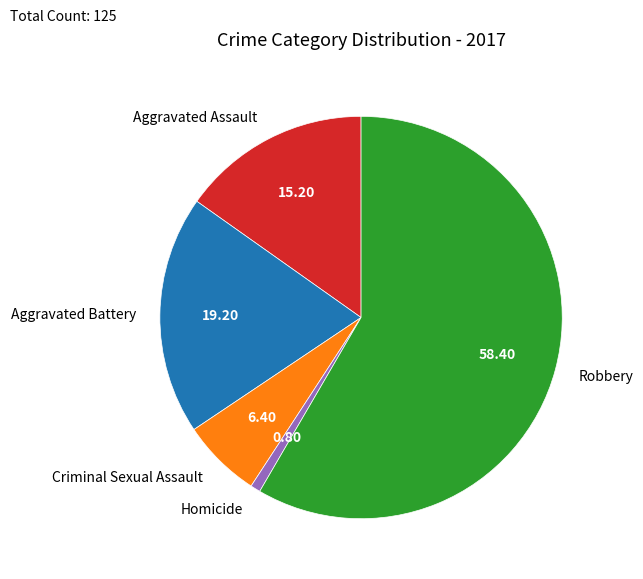

What is the ratio of the value at Criminal Sexual Assault to the value at Aggravated Assault?

0.4